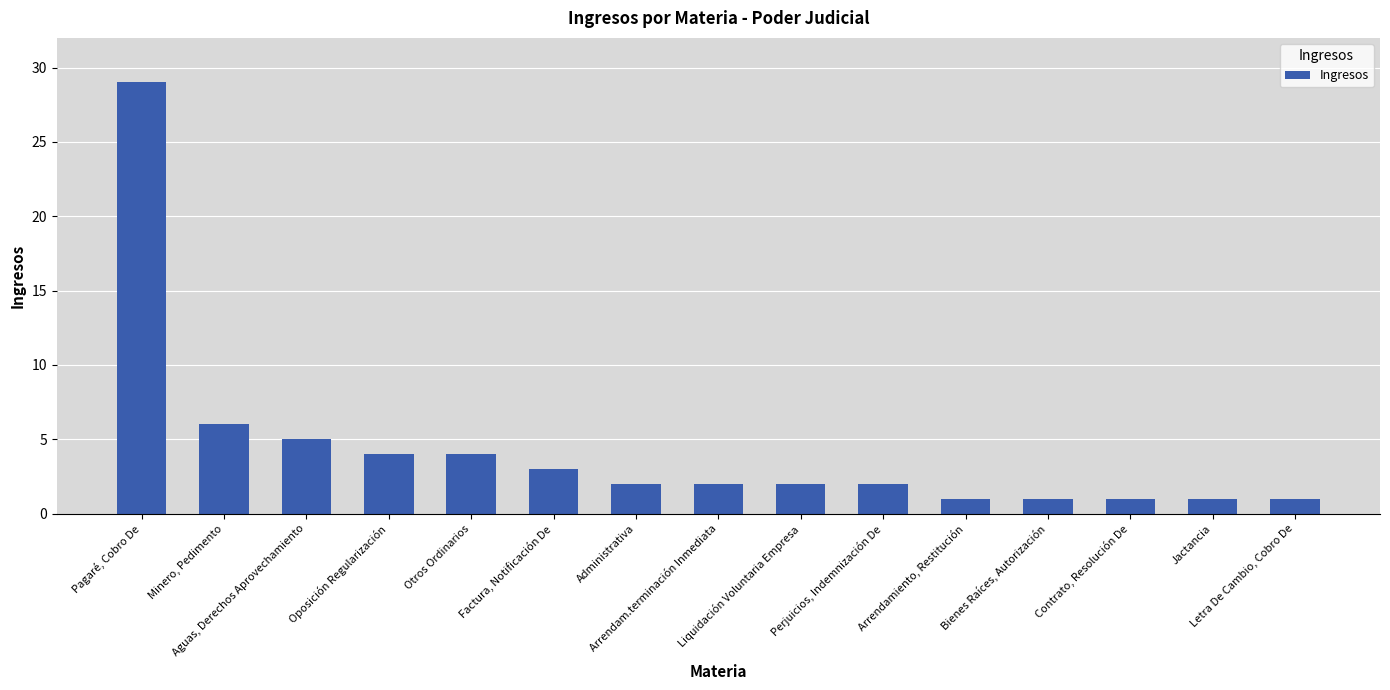

What is the value of the 10th bar from the left?

2